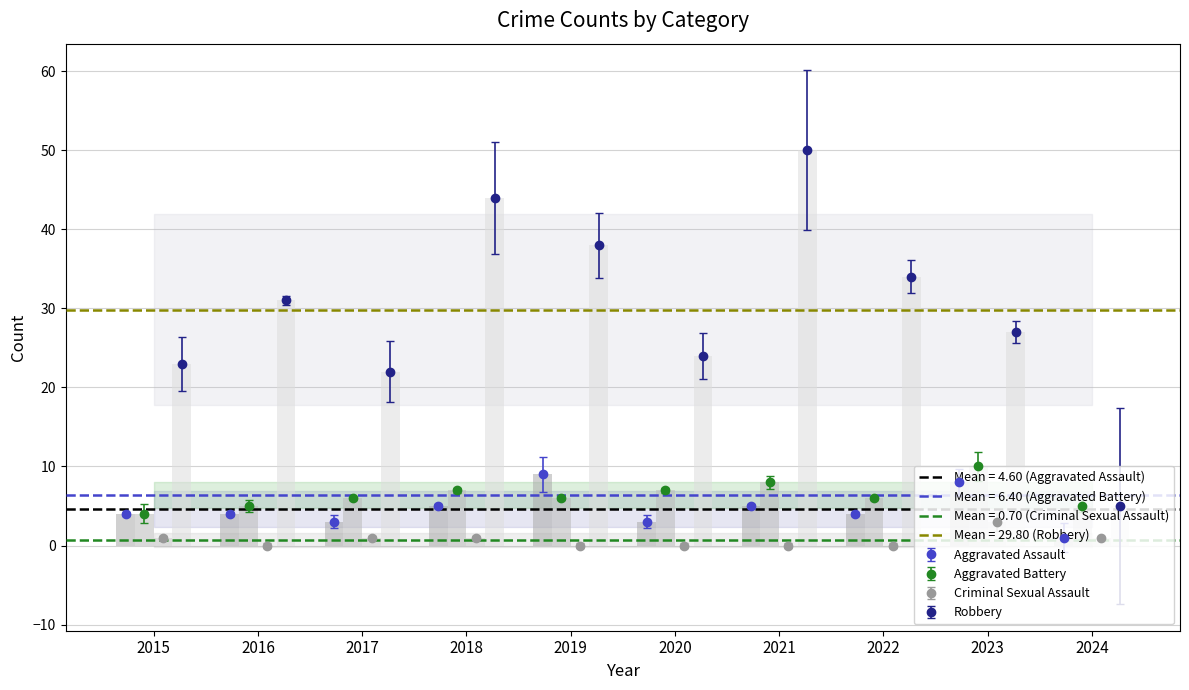

At which label does Robbery bars reach its peak?

2021